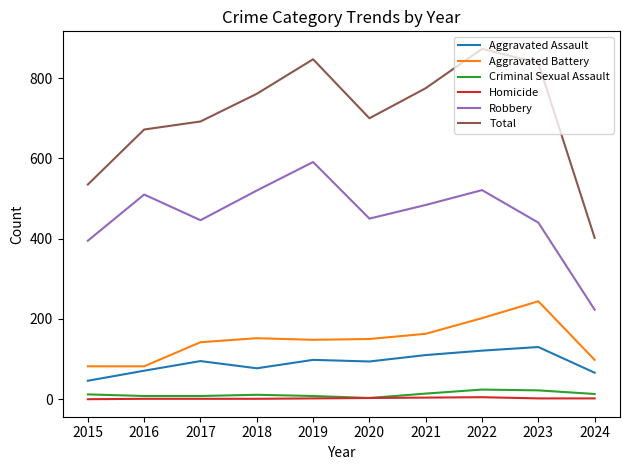

Which series changed the most between 2017 and 2024?

Total